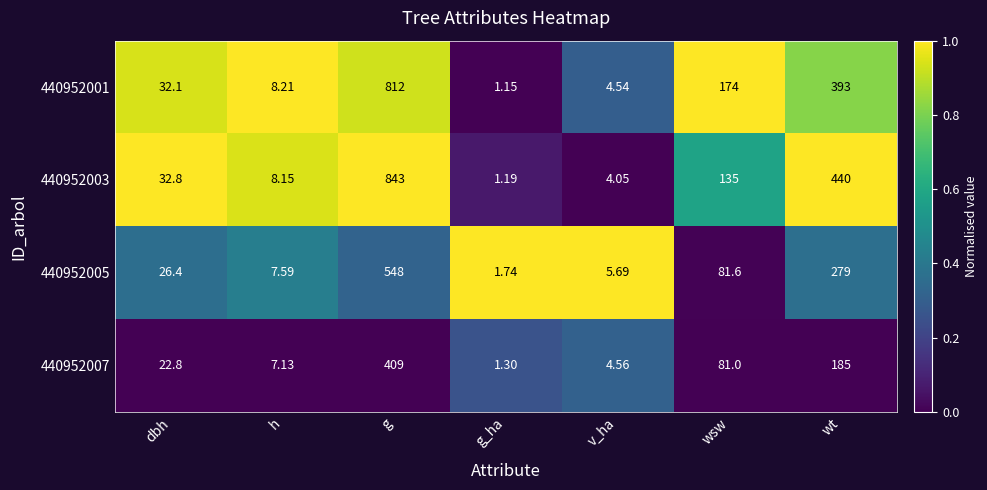

Which label corresponds to the largest value in the chart?

g